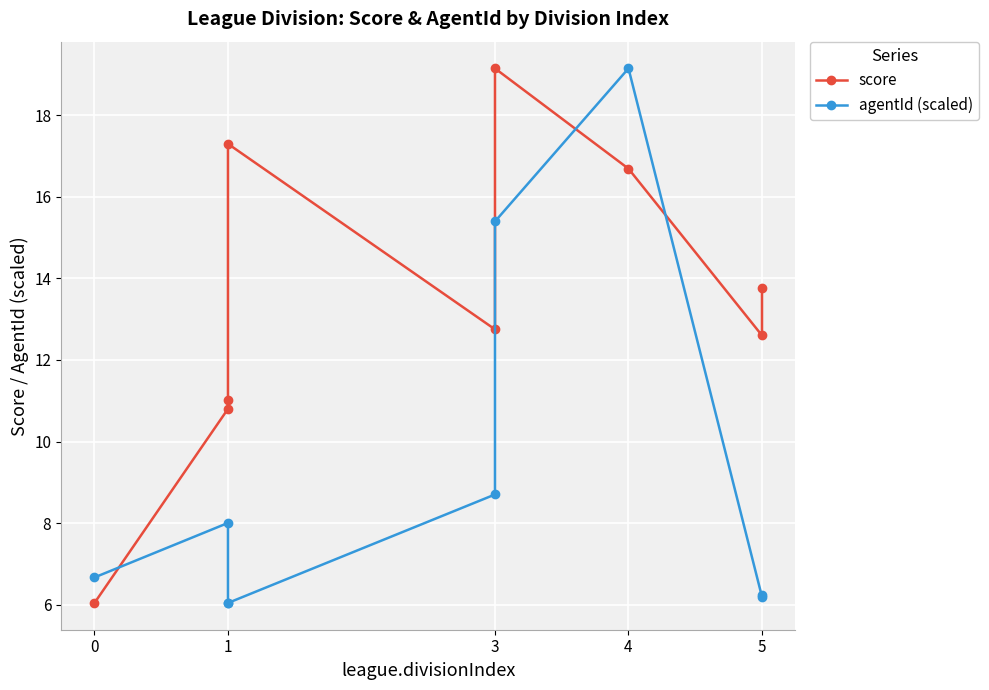

Reading right to left, extract all data points from this chart.

score: 13.8	12.6	16.7	19.1	12.8	17.3	11.0	10.8	6.0
agentId (scaled): 6.2	6.2	19.1	15.4	8.7	6.0	6.0	8.0	6.7